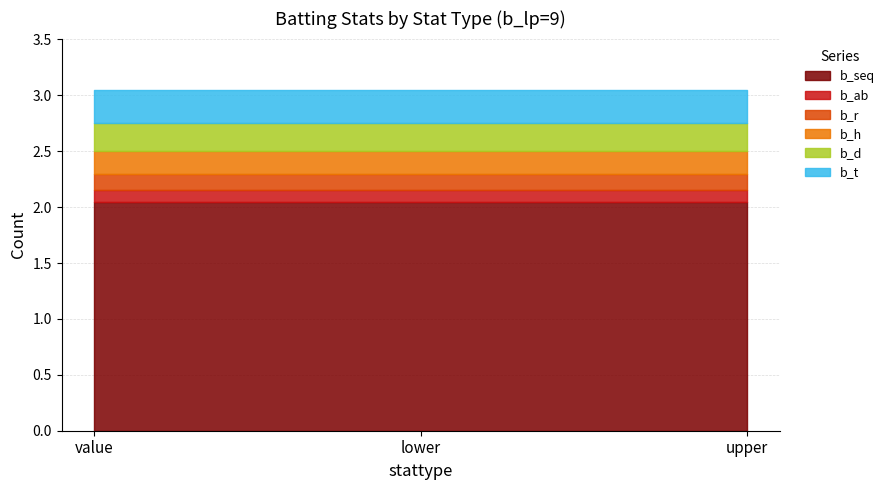

The b_seq series shows 3.0 at upper. True or false?

False